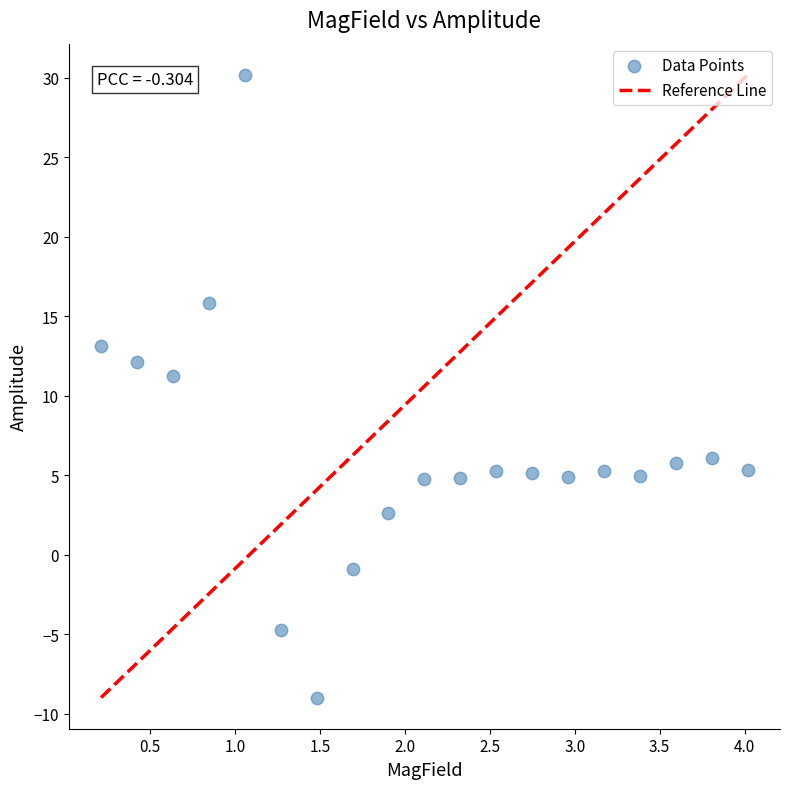

What is the range of Y values (max minus min)?

39.2